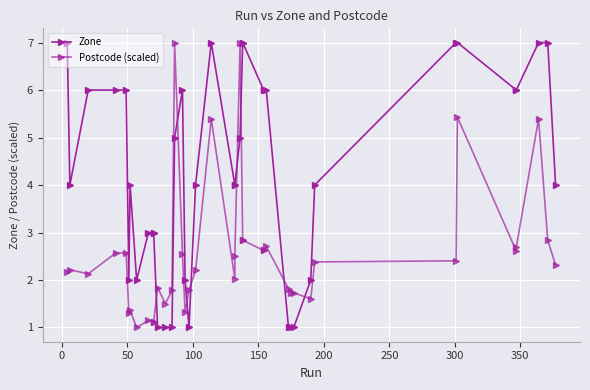

What is the difference between the second highest and second lowest values in the Zone series?

6.0